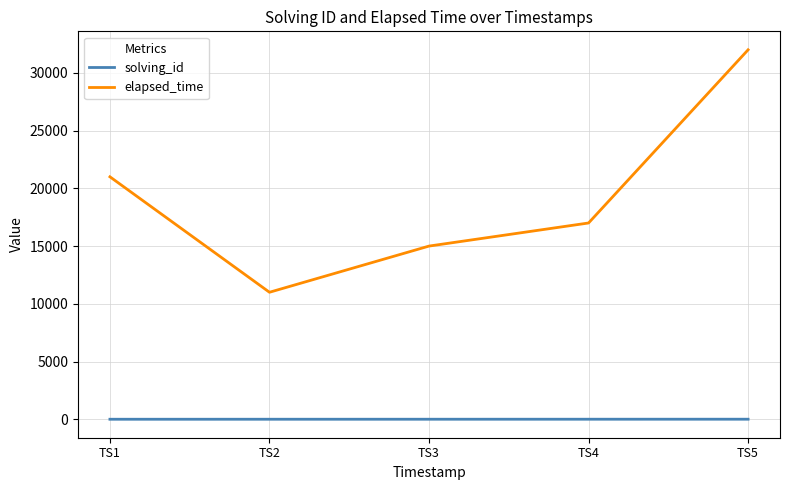

Rank the series at TS4 from highest to lowest value.

elapsed_time, solving_id